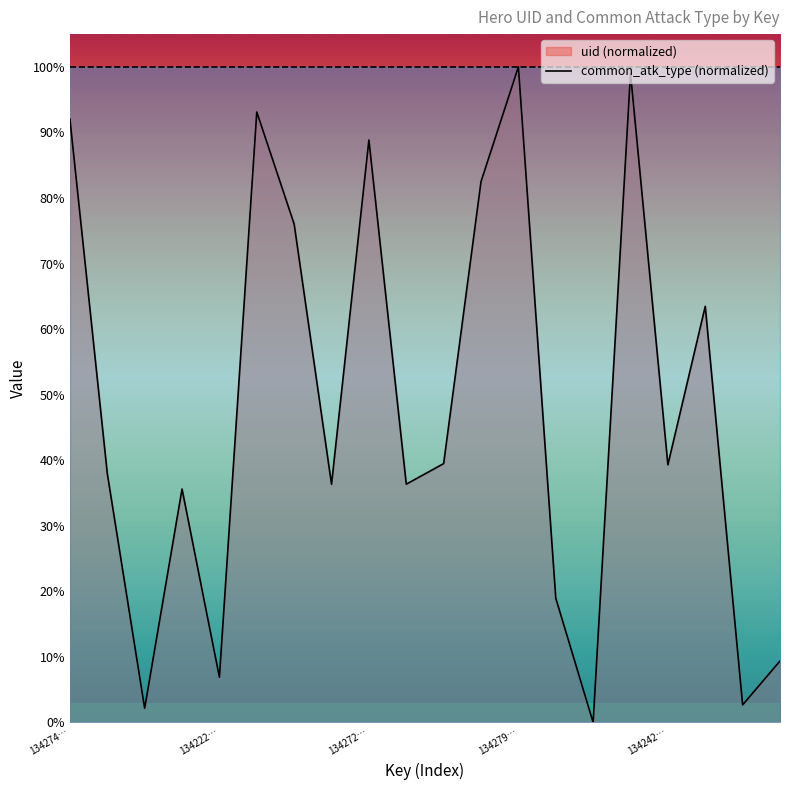

What is the label of the 7th point from the left?

134265083